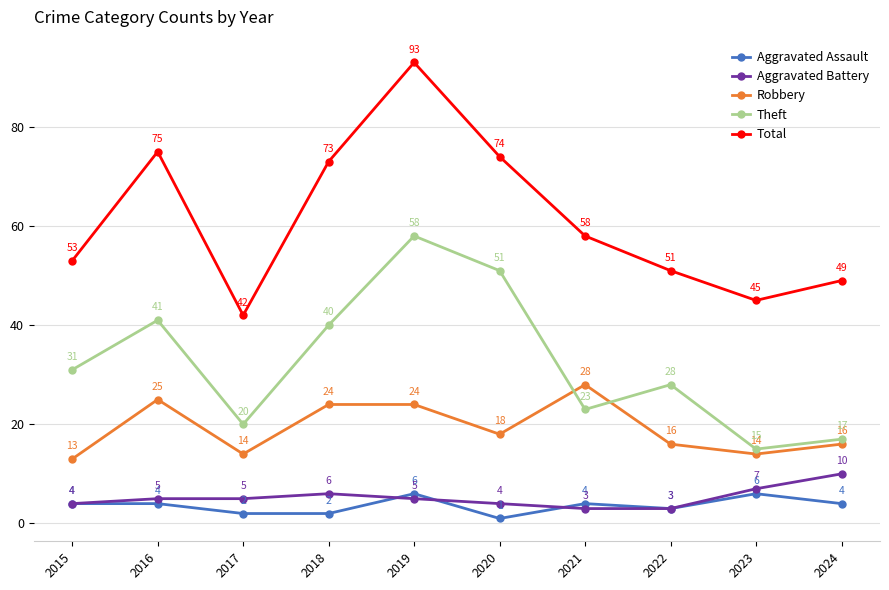

List the series in order of their peak value, highest first.

Total, Theft, Robbery, Aggravated Battery, Aggravated Assault